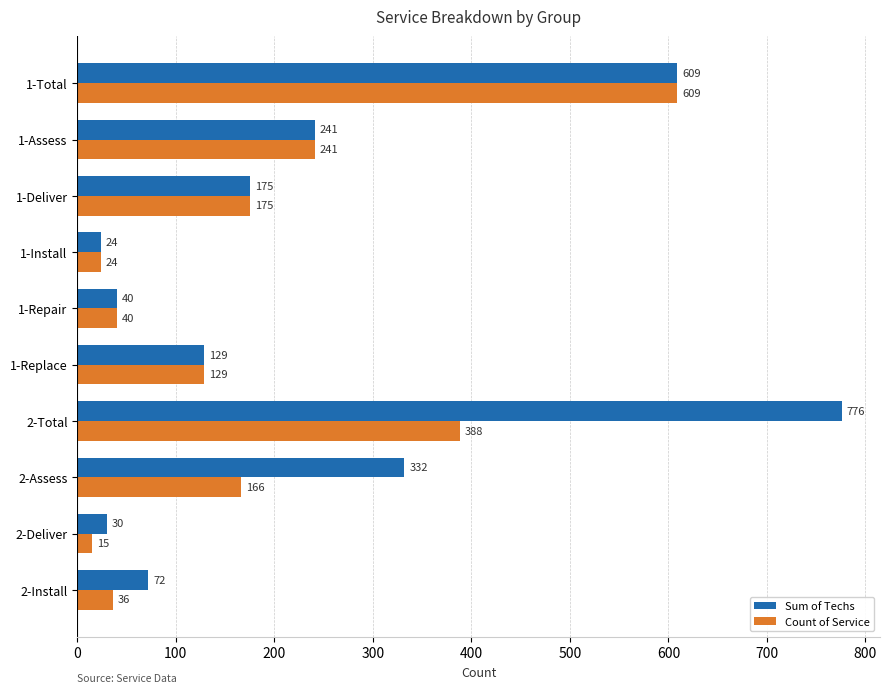

What is the spread (max minus min) of values at 2-Assess?

166